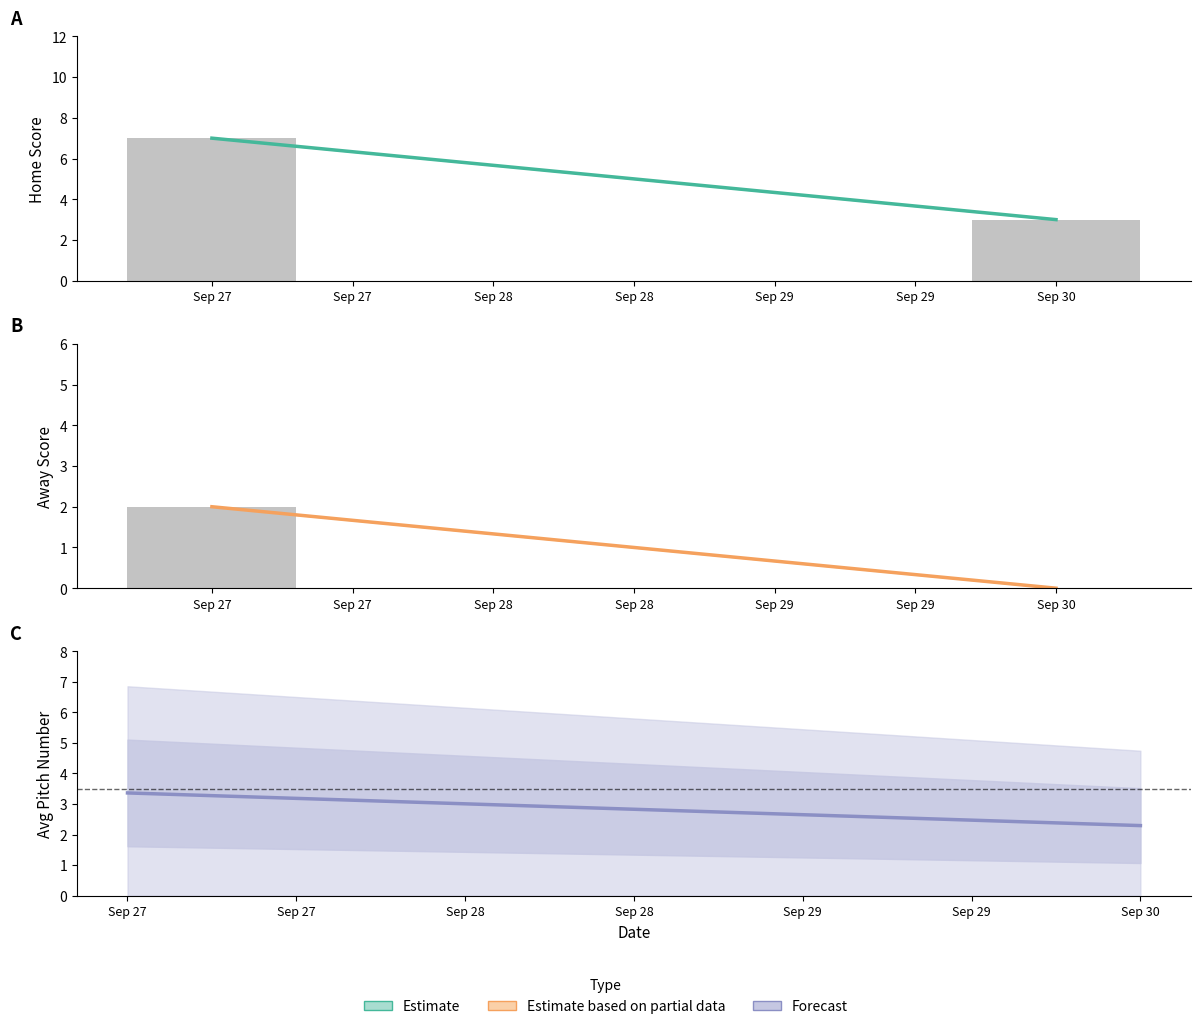

What is the value of the Estimate bar at the 1st from the left?

7.0